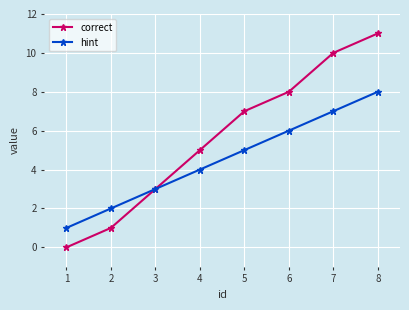

Is this an area chart (filled region under the line)?

No